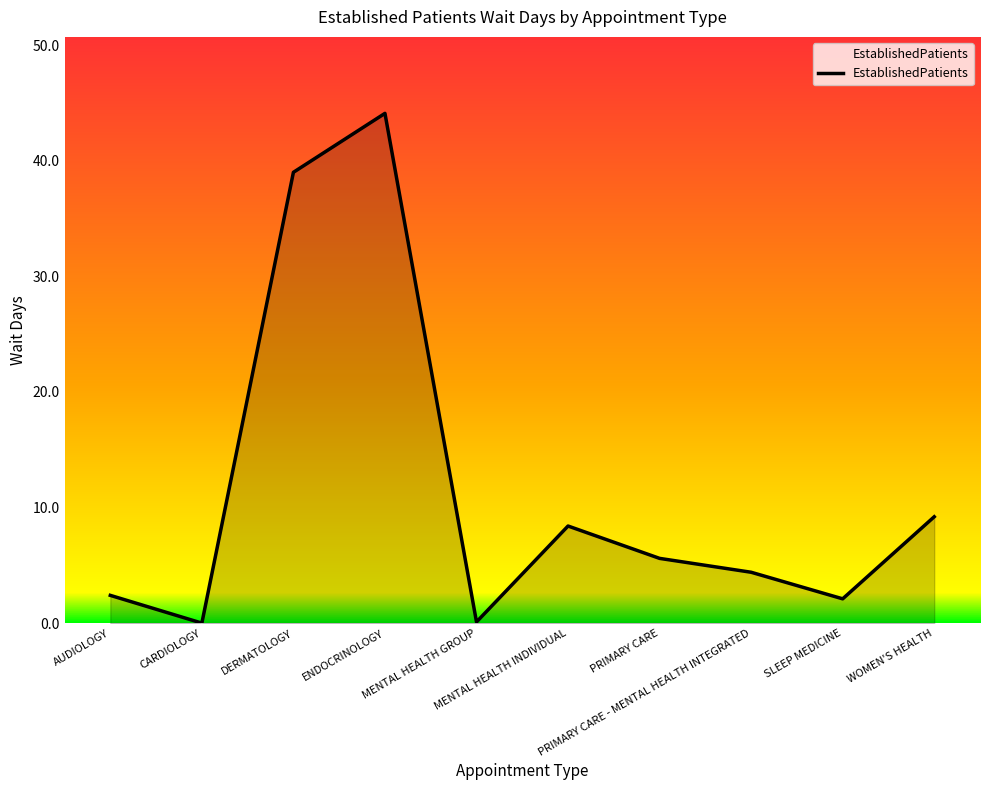

Count the number of values greater than 5.

5